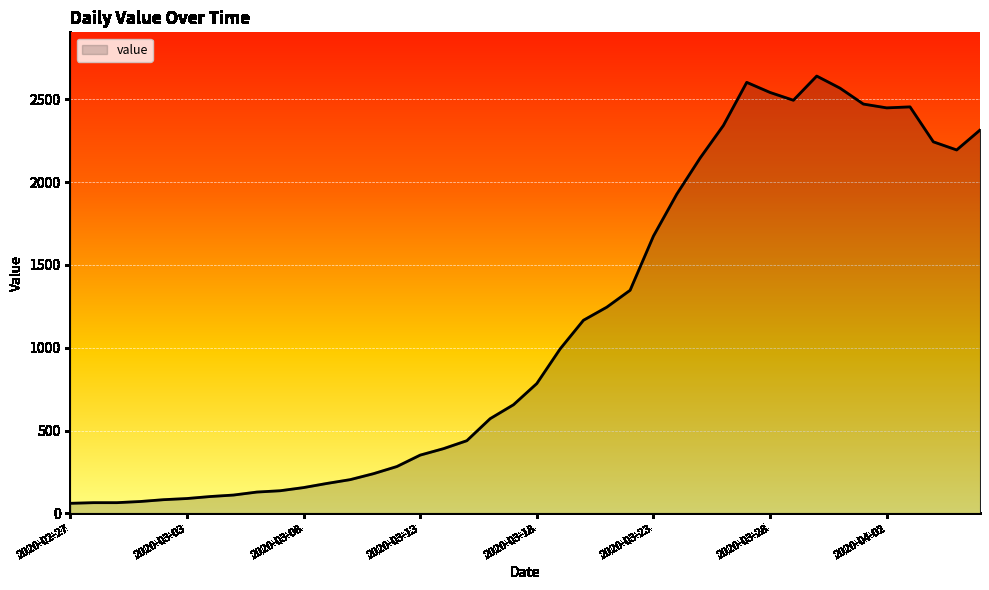

What is the minimum value shown in the chart?

61